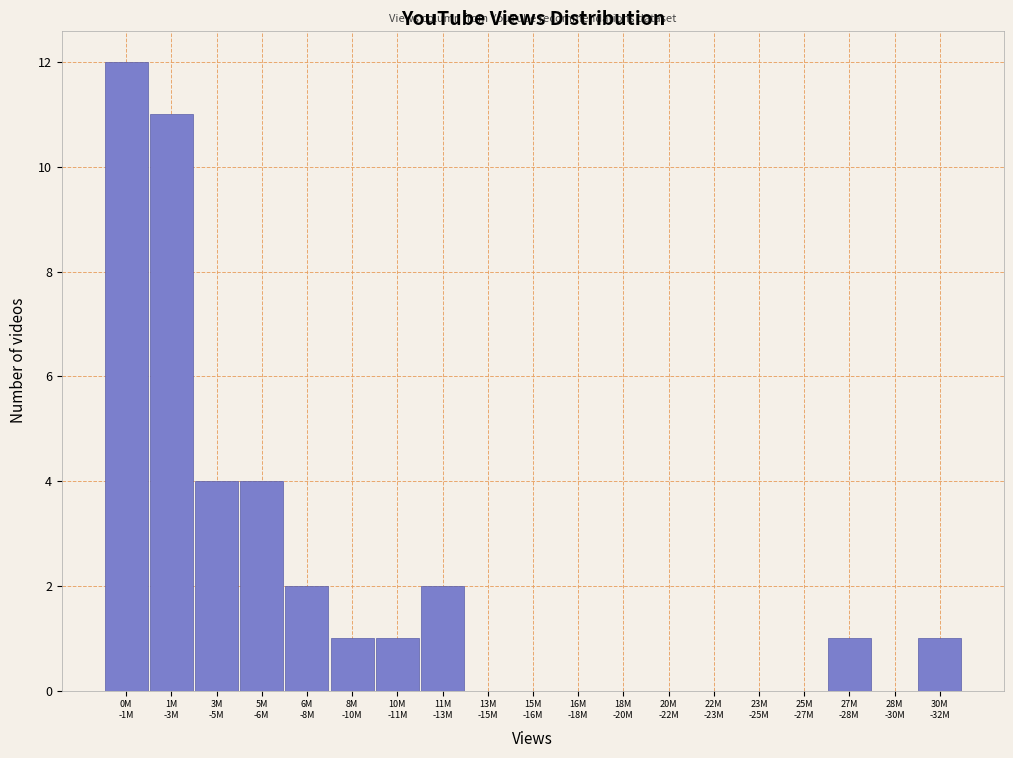

What is the maximum value shown in the chart?

12